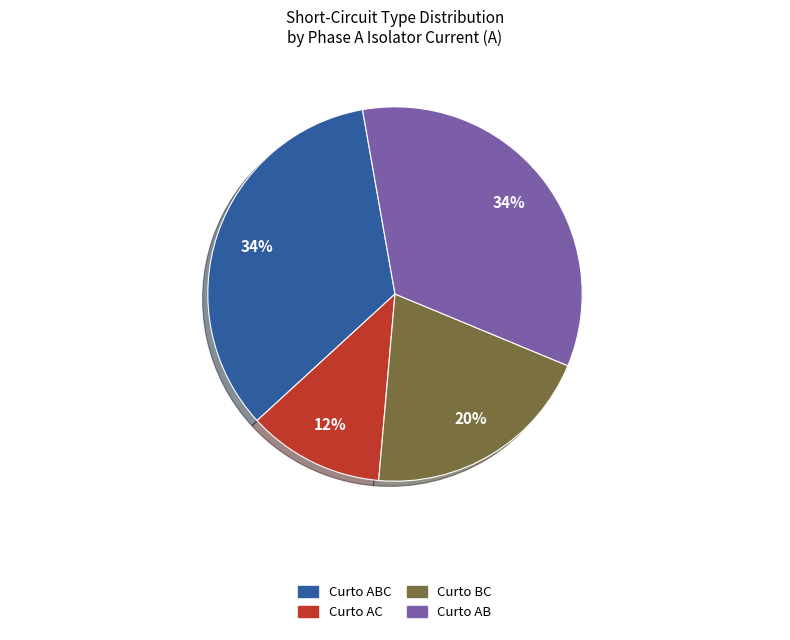

Is there any slice that represents more than half of the pie?

No